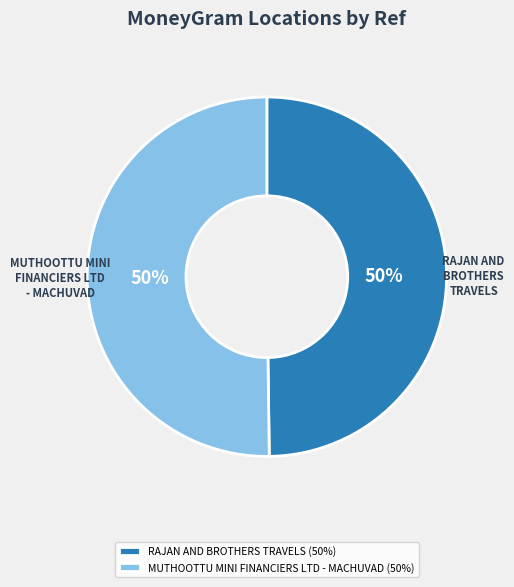

Count the number of slices in the pie.

2